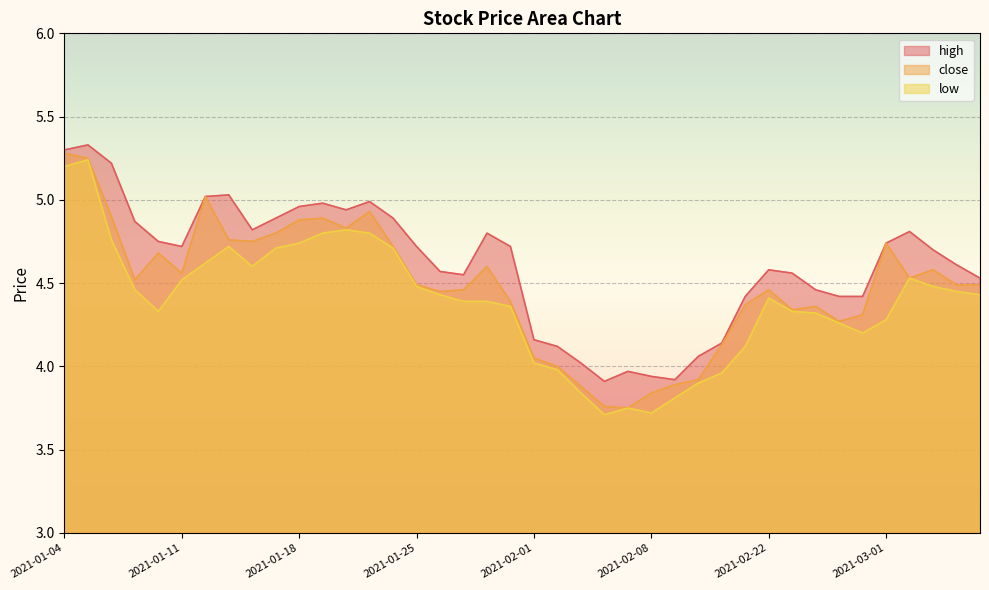

At which label does low reach its peak?

2021-01-05